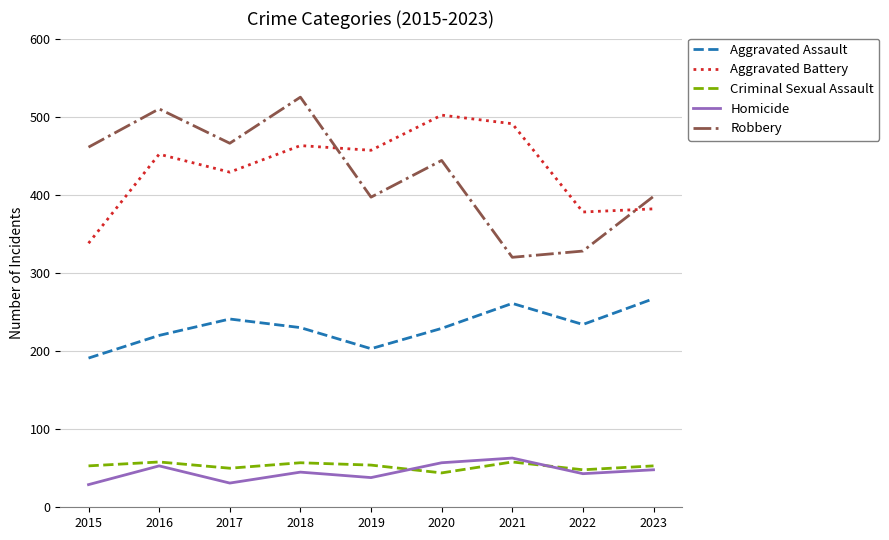

After their last crossing, which series has the higher values: Robbery or Aggravated Battery?

Robbery